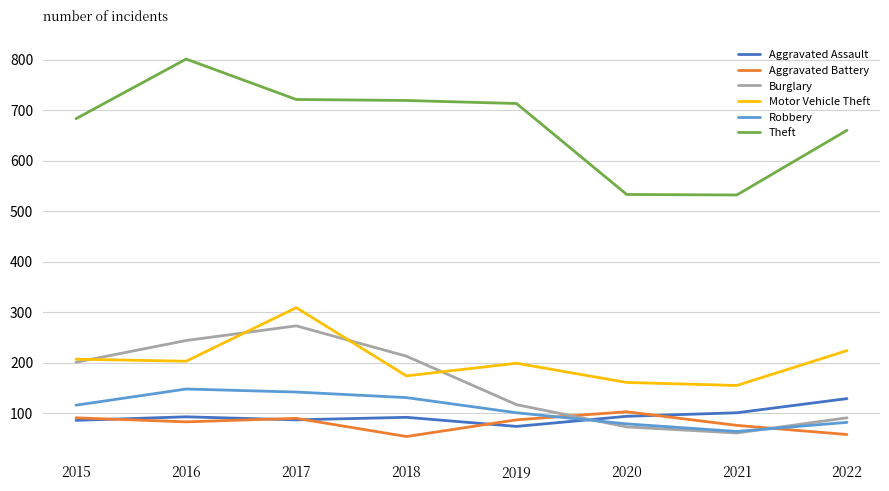

Which category has the highest value in the Motor Vehicle Theft series?

2017